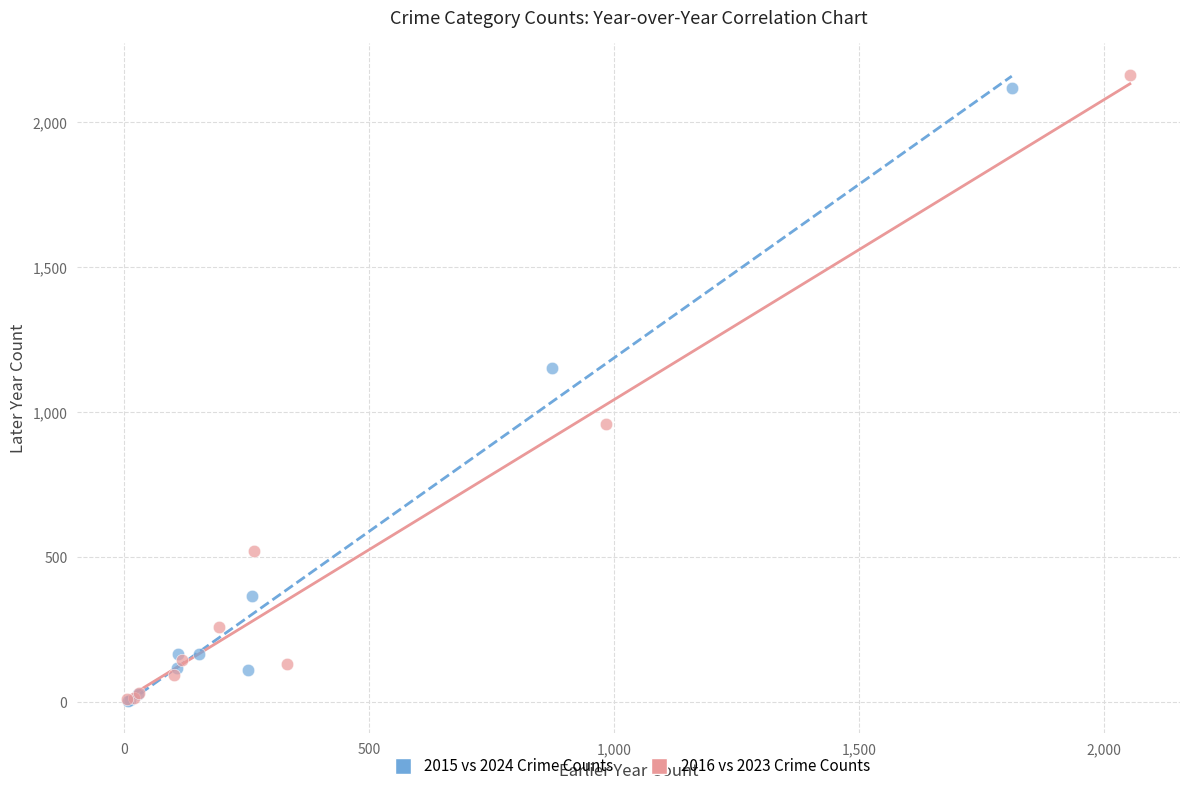

Which series has the widest spread of Y values?

2016 vs 2023 Crime Counts